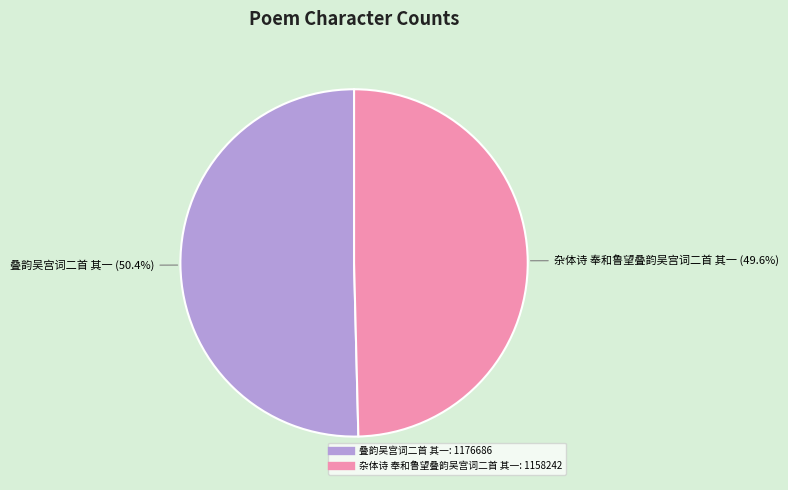

Which slice represents more than half of the pie?

叠韵吴宫词二首 其一